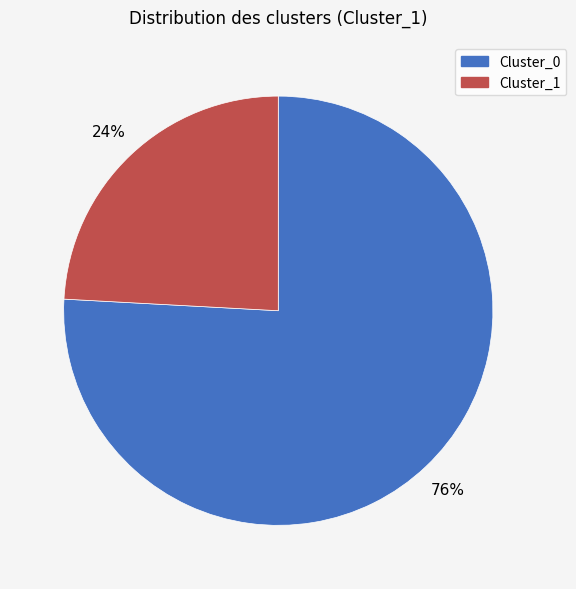

What is the ratio of the value at Cluster_1 to the value at Cluster_0?

0.3